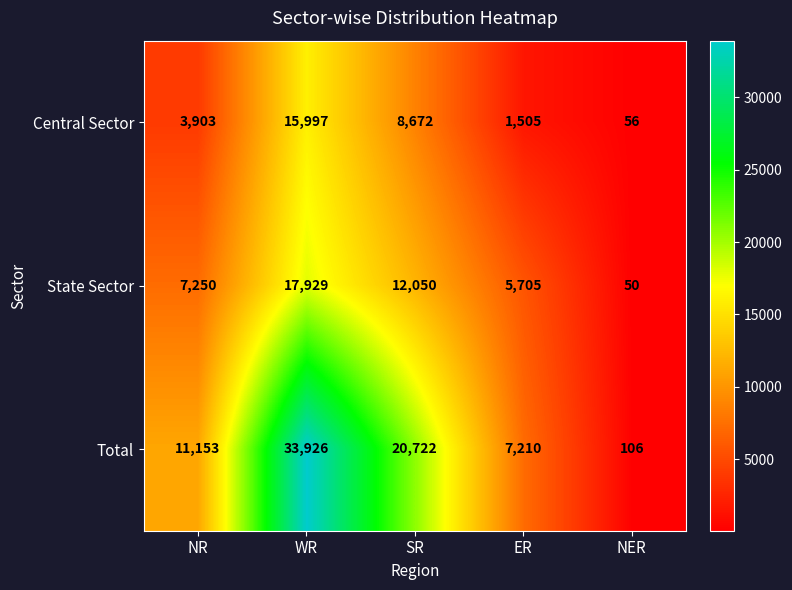

What is the greatest value displayed?

33926